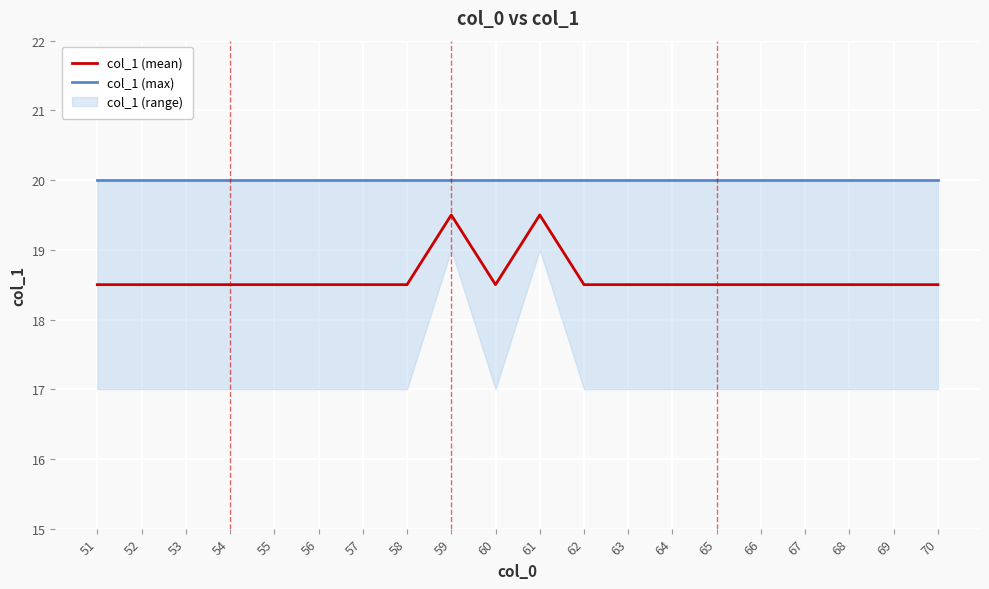

What is the maximum value for col_1 (mean)?

19.5